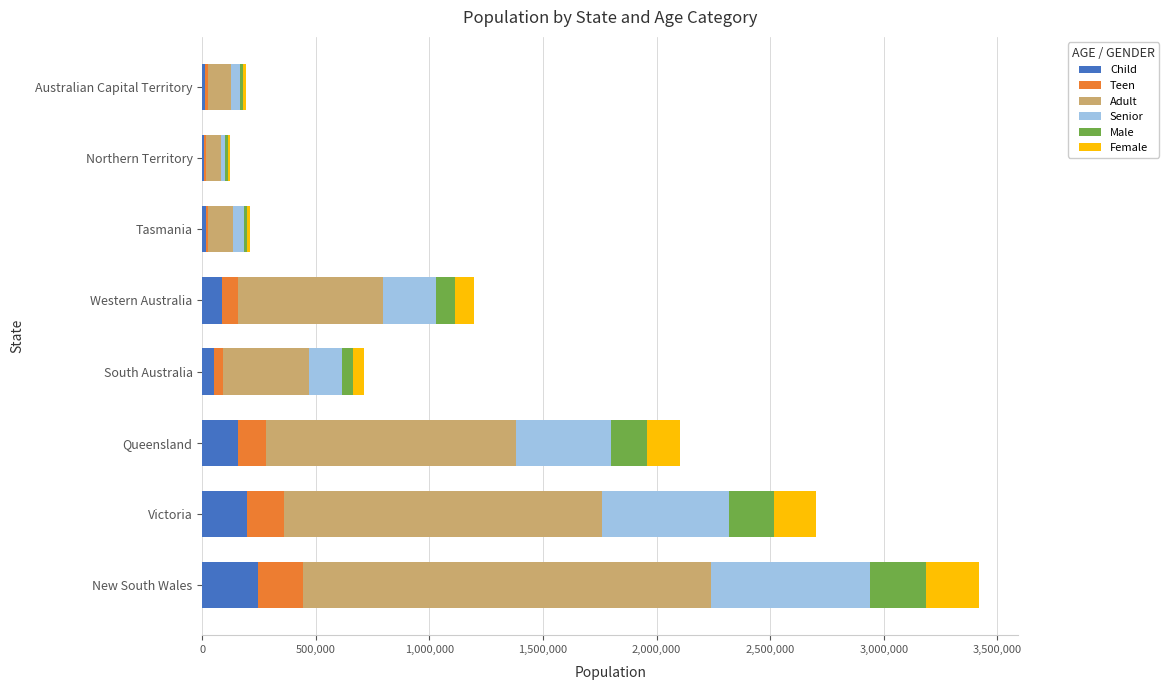

At which category is the sum across all series the highest?

New South Wales